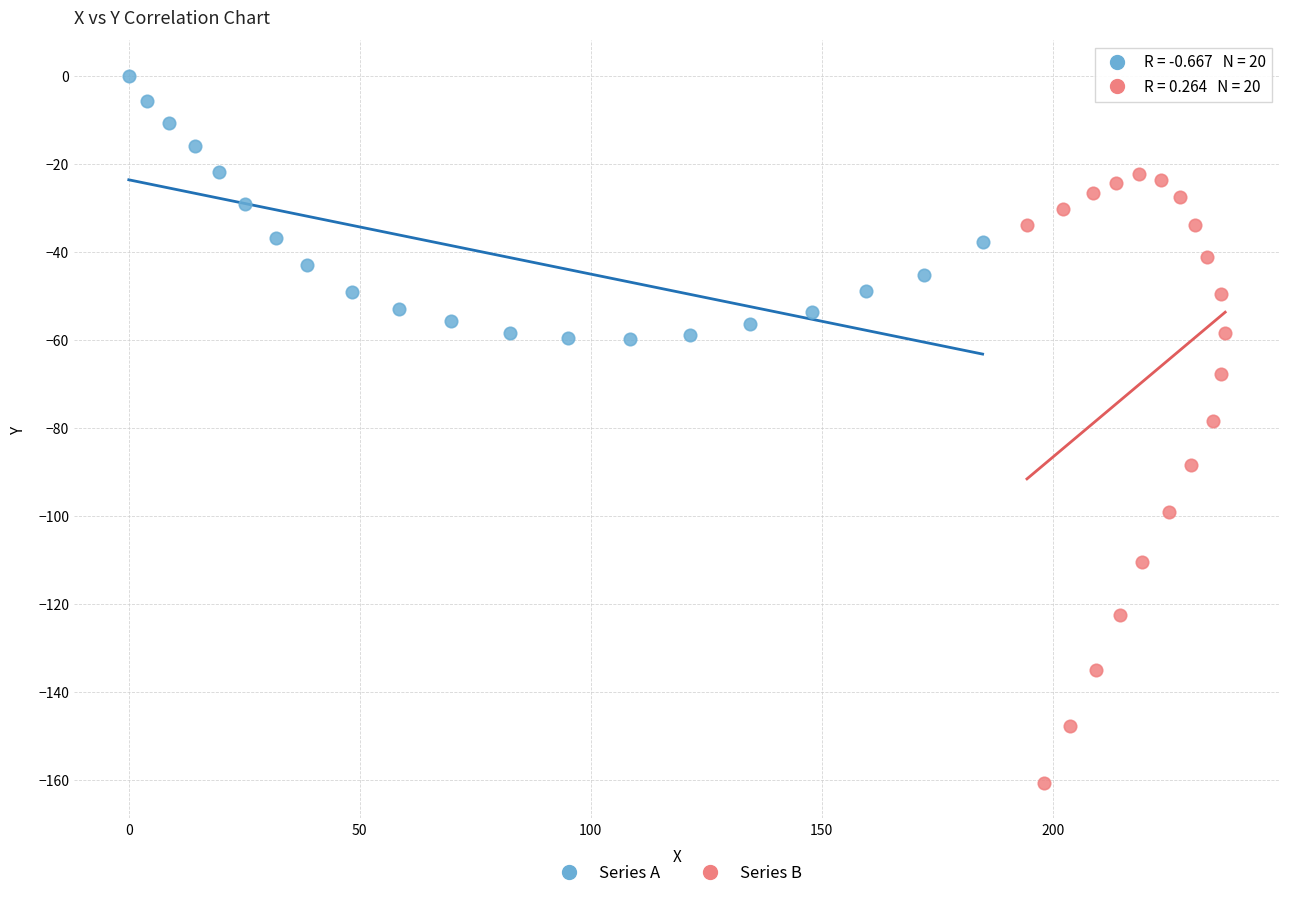

Which series has the widest spread of Y values?

Series B